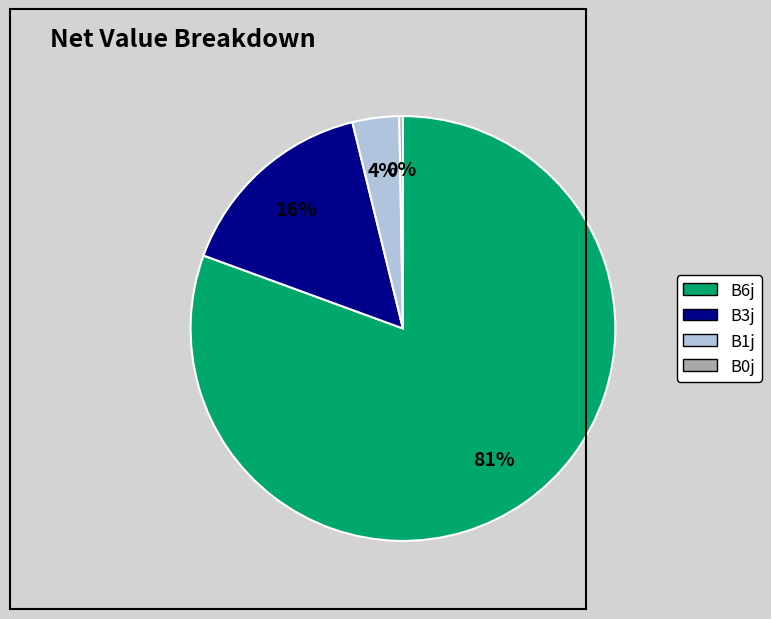

Which slice is the largest?

B6j